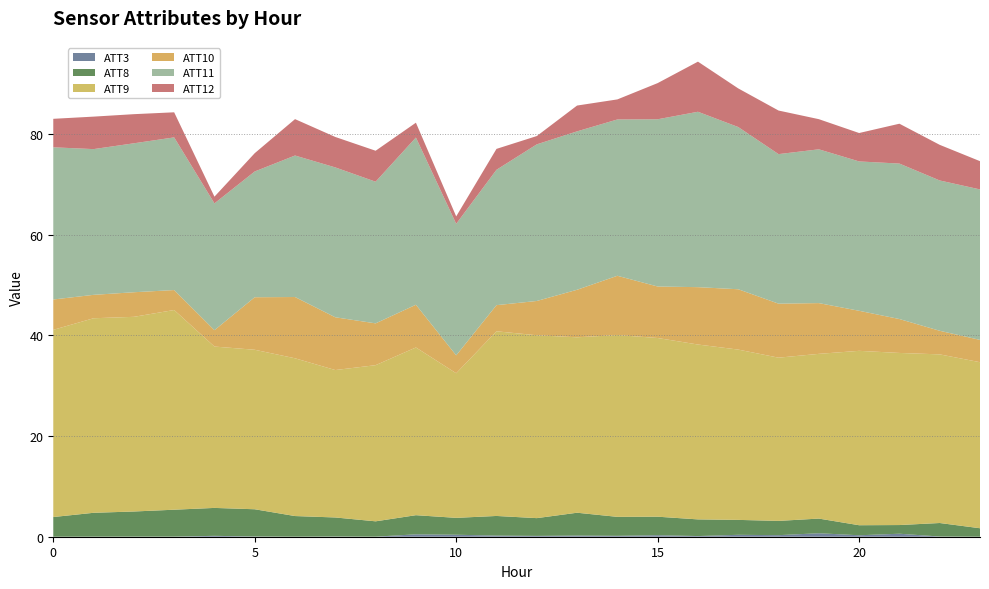

Reading left to right, list all the values displayed in this chart.

ATT3: 0.0	0.0	0.0	0.0	0.2	0.0	0.0	0.0	0.0	0.5	0.4	0.2	0.2	0.2	0.2	0.3	0.1	0.4	0.3	0.7	0.3	0.6	0.0	0.0
ATT8: 3.9	4.7	5.0	5.3	5.5	5.4	4.1	3.8	3.0	3.8	3.4	3.9	3.5	4.5	3.8	3.7	3.3	3.0	2.8	2.9	2.0	1.7	2.7	1.7
ATT9: 37.2	38.6	38.7	39.7	32.0	31.7	31.3	29.3	31.0	33.3	28.7	36.7	36.3	34.8	36.1	35.5	34.7	33.8	32.4	32.7	34.6	34.2	33.5	33.0
ATT10: 6.0	4.6	4.9	4.0	3.3	10.4	12.2	10.5	8.3	8.5	3.6	5.2	6.8	9.4	11.8	10.2	11.4	12.0	10.7	10.1	8.0	6.7	4.7	4.4
ATT11: 30.2	28.9	29.6	30.3	25.2	25.0	28.1	29.8	28.1	33.2	26.1	26.9	31.1	31.5	31.0	33.2	34.8	32.2	29.7	30.5	29.7	30.9	29.9	29.9
ATT12: 5.7	6.5	5.8	5.0	1.3	3.6	7.2	6.0	6.1	2.9	1.5	4.2	1.6	5.1	4.0	7.2	10.0	7.7	8.7	6.0	5.6	7.9	7.1	5.6